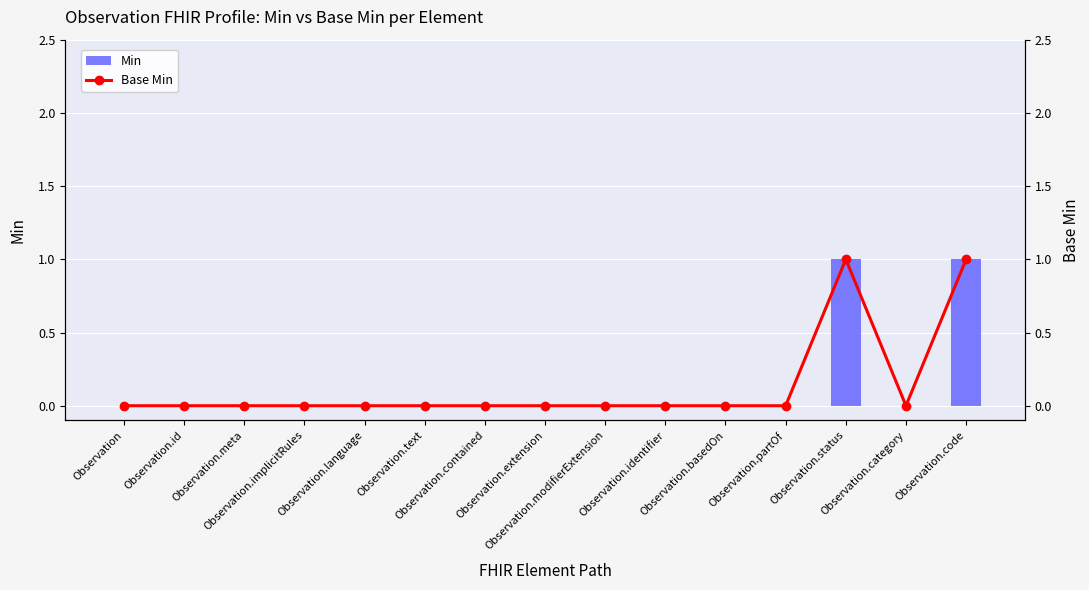

At which label does Base Min reach its peak?

Observation.status